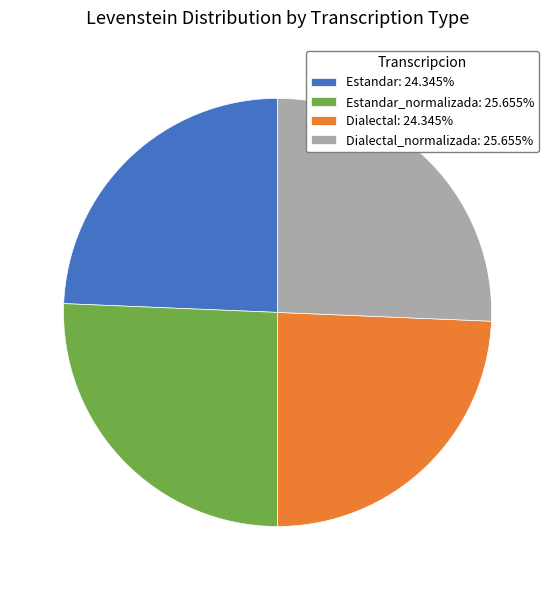

Approximately how many times larger is the value at Estandar_normalizada: 25.655% compared to Estandar: 24.345%?

1.1